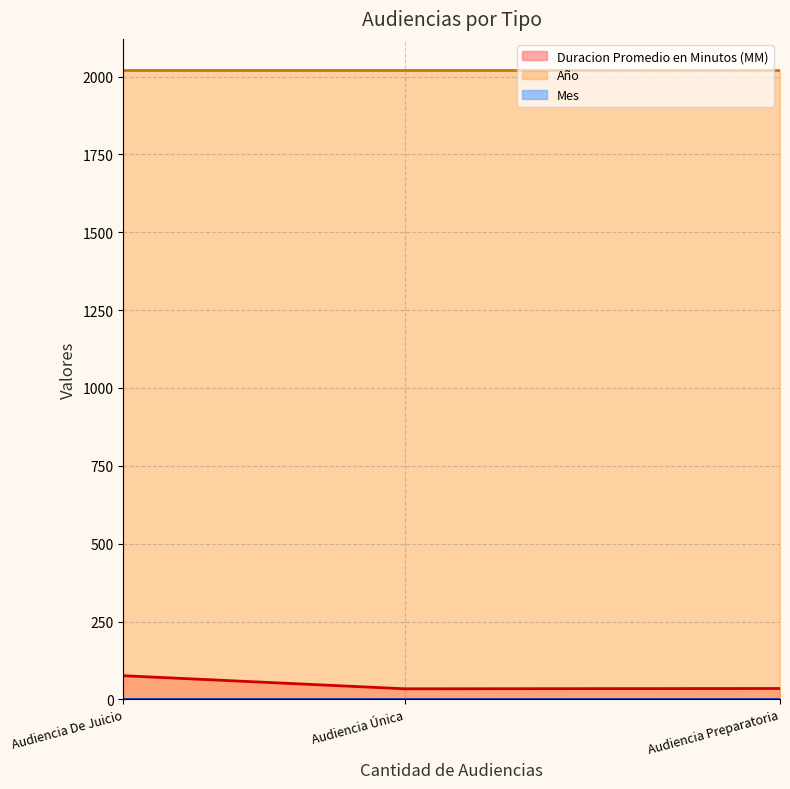

What is the average value of the Mes series?

2